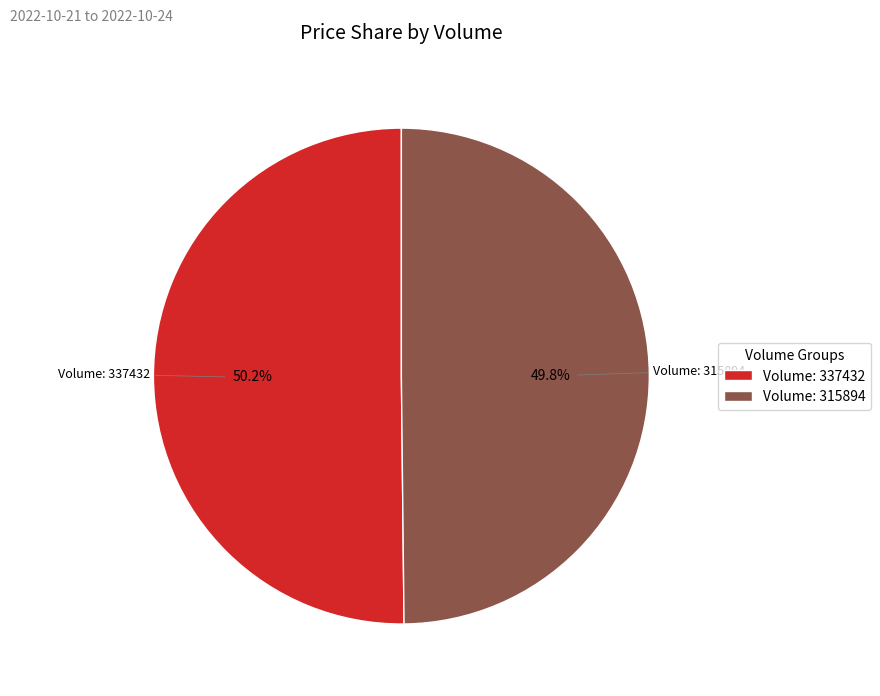

To the nearest percent, what is the average slice percentage?

50%